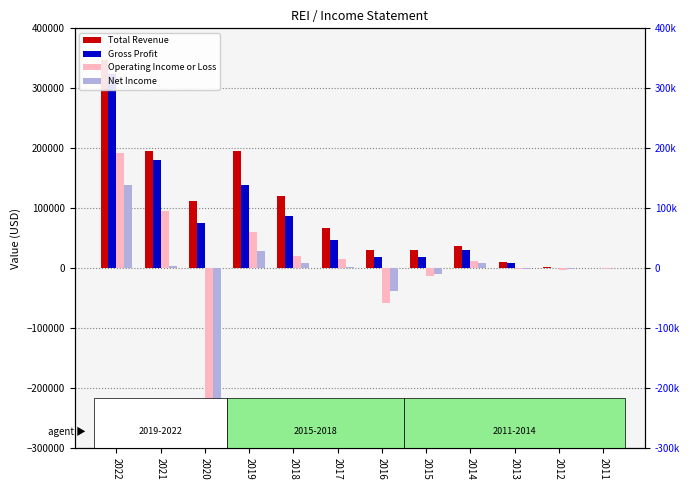

What is the value of the Net Income bar at the 5th from the left?

9000